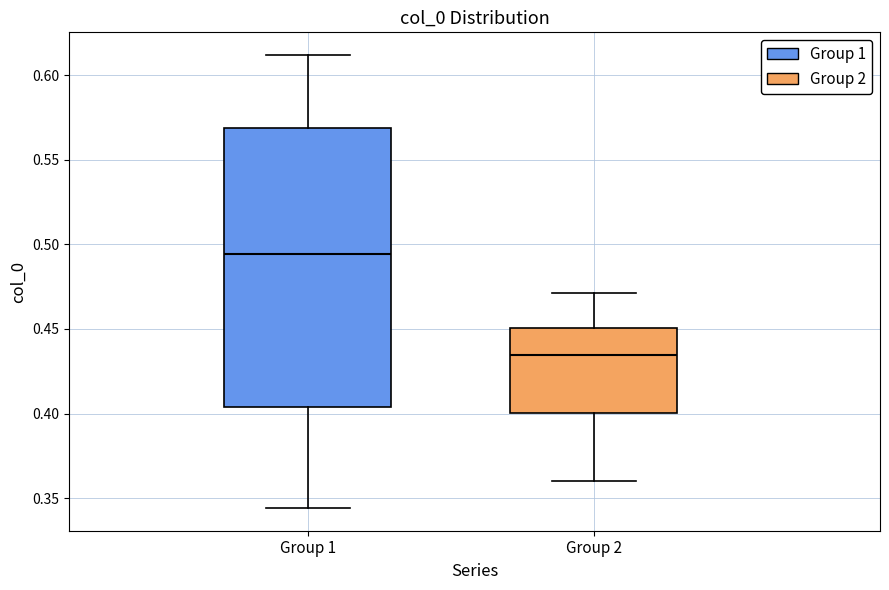

Which box's median line is the highest?

Group 1